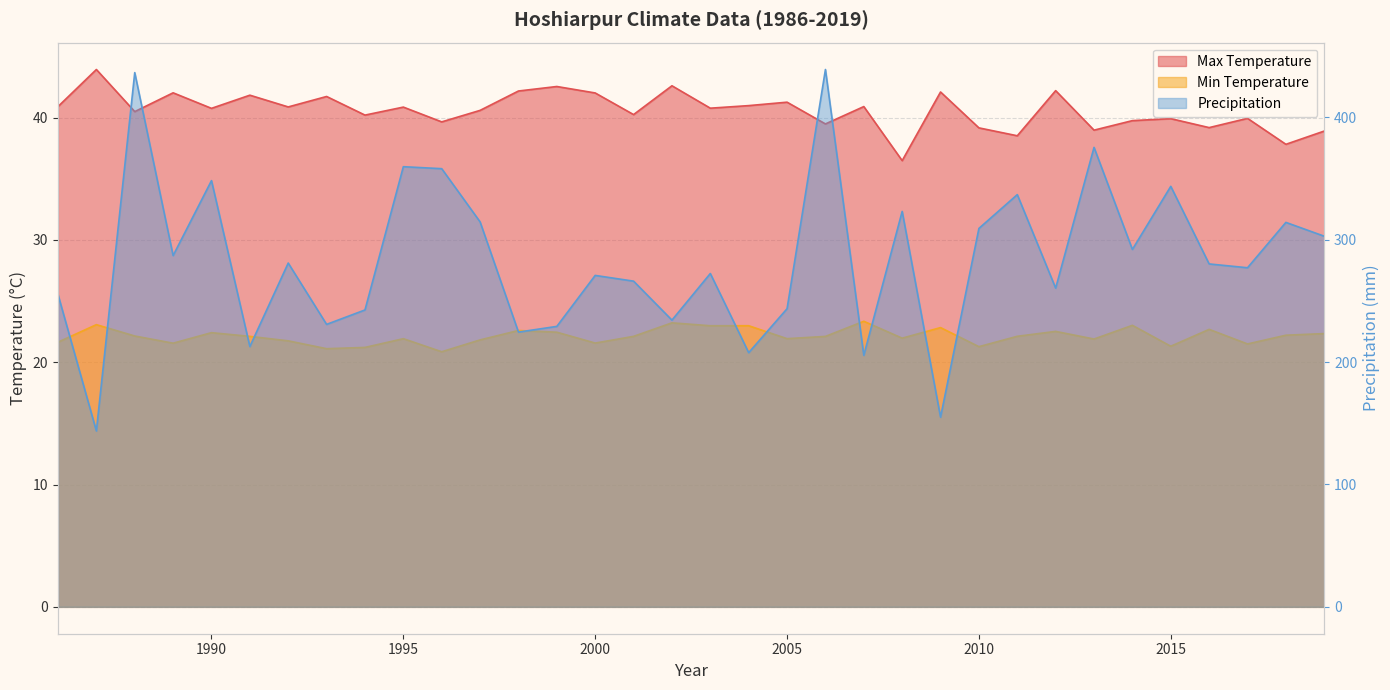

True or false: Precipitation and Min Temperature intersect in this chart.

False